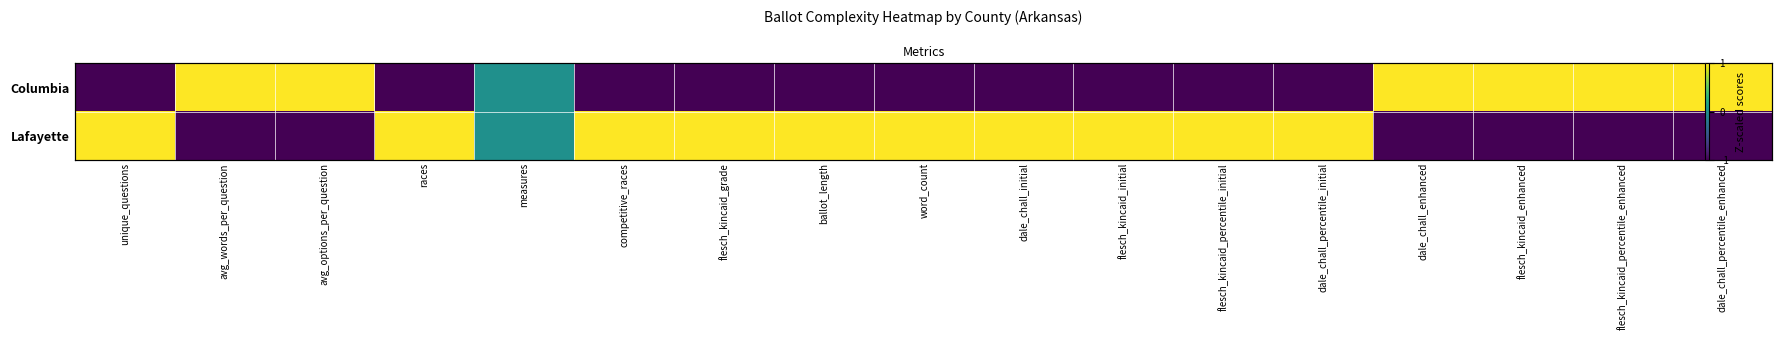

What is the average value of the Columbia series?

-0.2